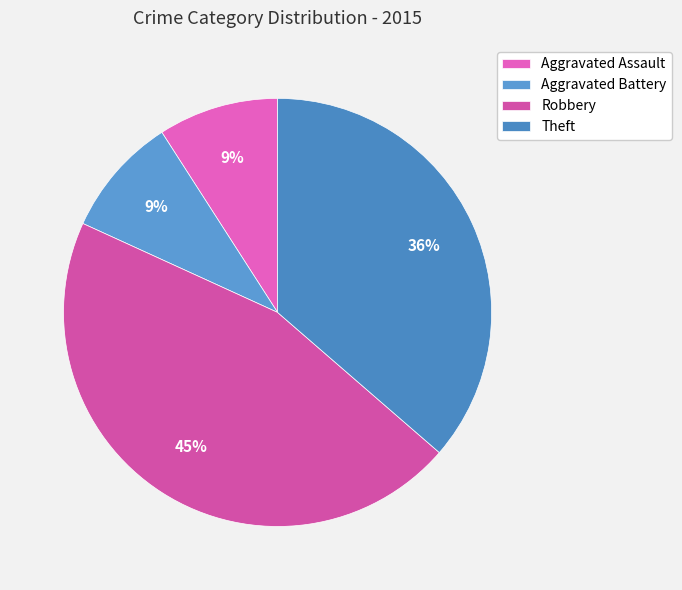

How many slices are in this pie chart?

4